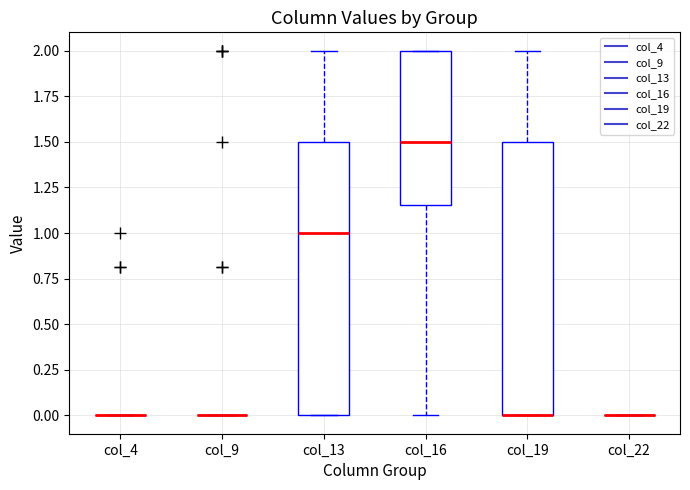

Reading left to right, transcribe this box plot: for each box, give where its median line is, the range the box spans, and where its two whiskers end, as read against the y-axis. The values are not printed on the chart, so give them approximately, as read against the axis.

col_4: box collapsed to a line at 0.00, whiskers 0.00 to 0.00
col_9: box collapsed to a line at 0.00, whiskers 0.00 to 0.00
col_13: median 1.00, box 0.00 to 1.50, whiskers 0.00 to 2.00
col_16: median 1.50, box 1.15 to 2.00, whiskers 0.00 to 2.00
col_19: median 0.00 (drawn on the box's lower edge), box 0.00 to 1.50, whiskers 0.00 to 2.00
col_22: box collapsed to a line at 0.00, whiskers 0.00 to 0.00